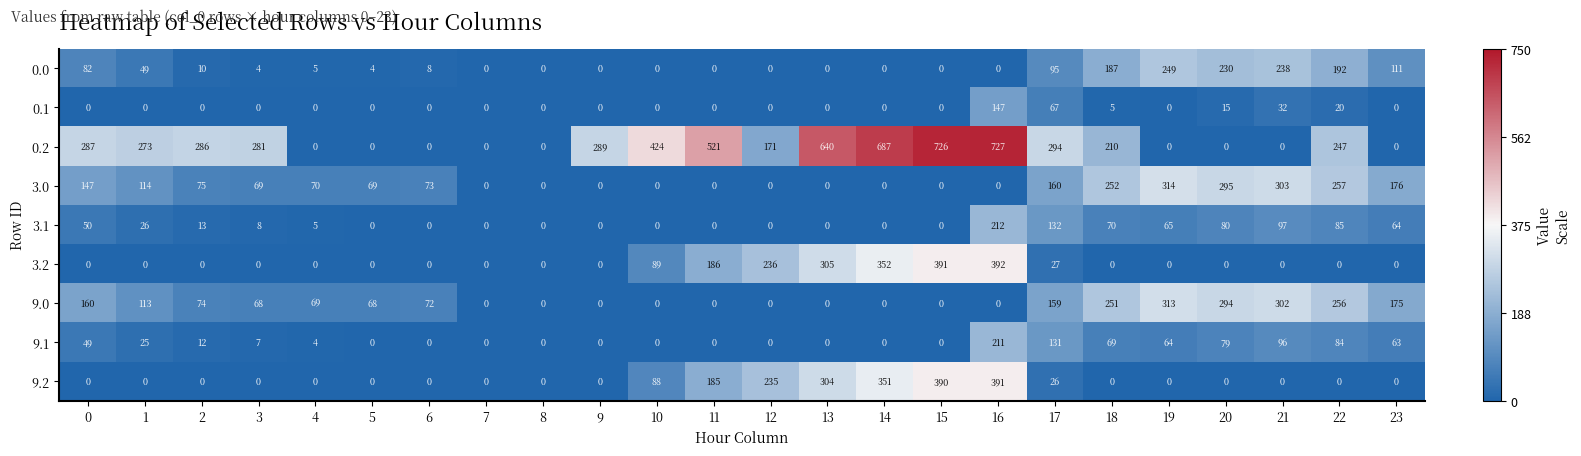

What is the spread (max minus min) of values at 1?

273